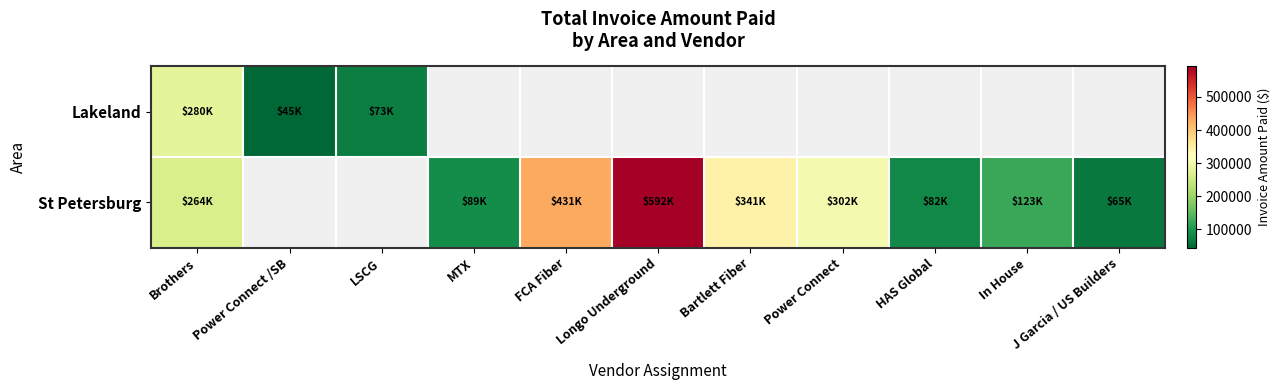

At which label does St Petersburg first exceed 88964?

Brothers